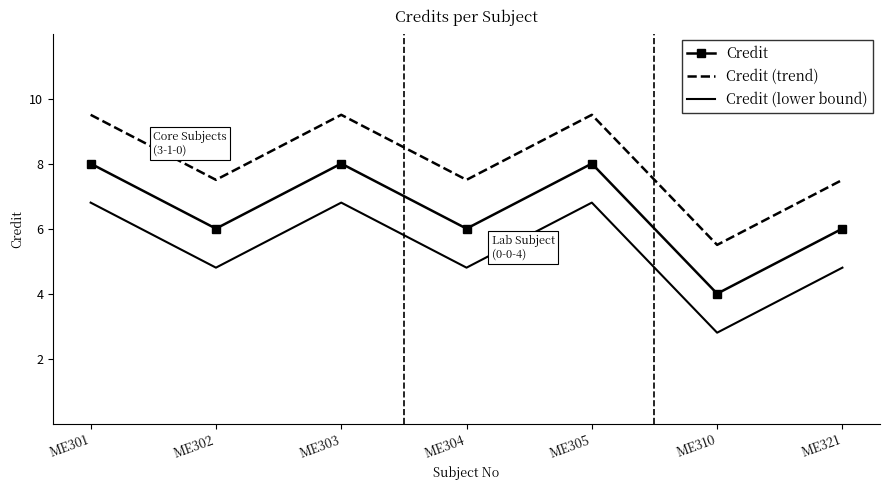

What is the spread (max minus min) of values at ME302?

2.7